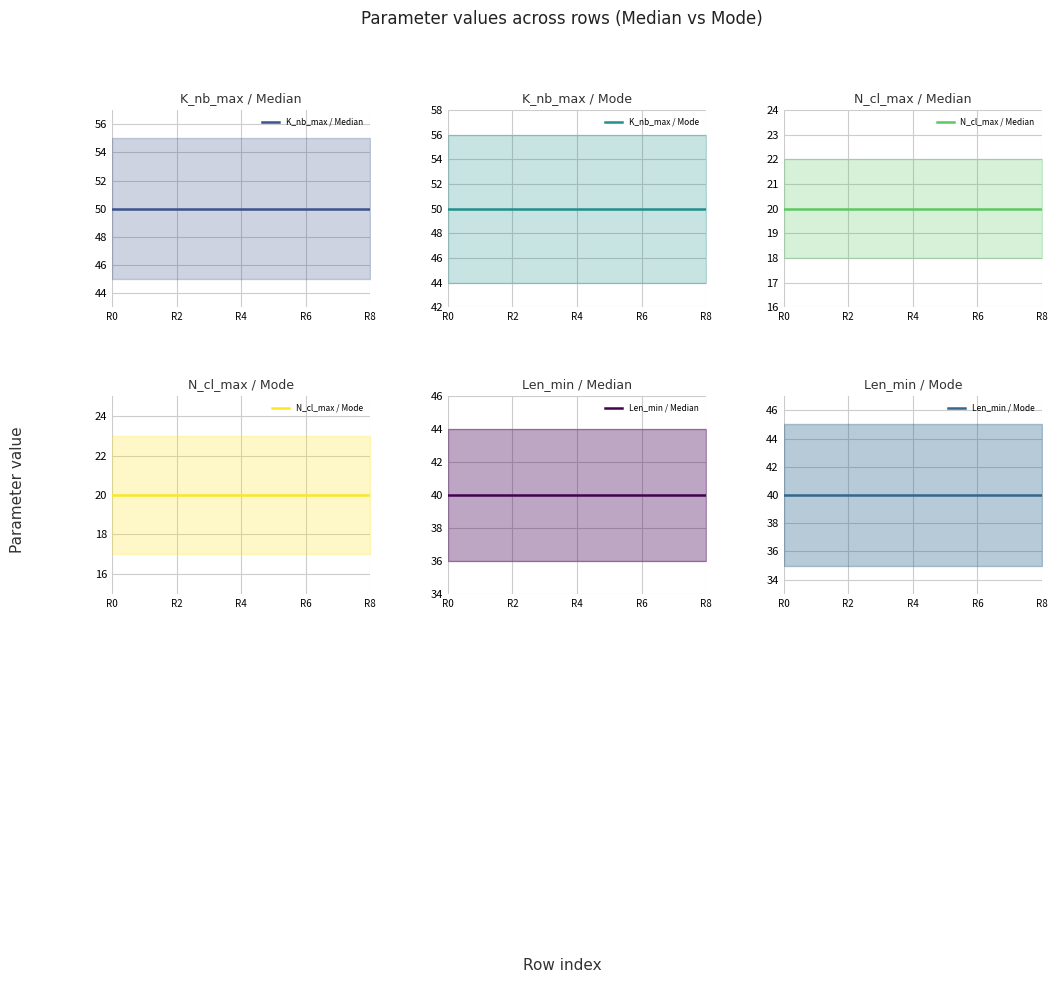

True or false: K_nb_max / Mode and K_nb_max / Median intersect in this chart.

False